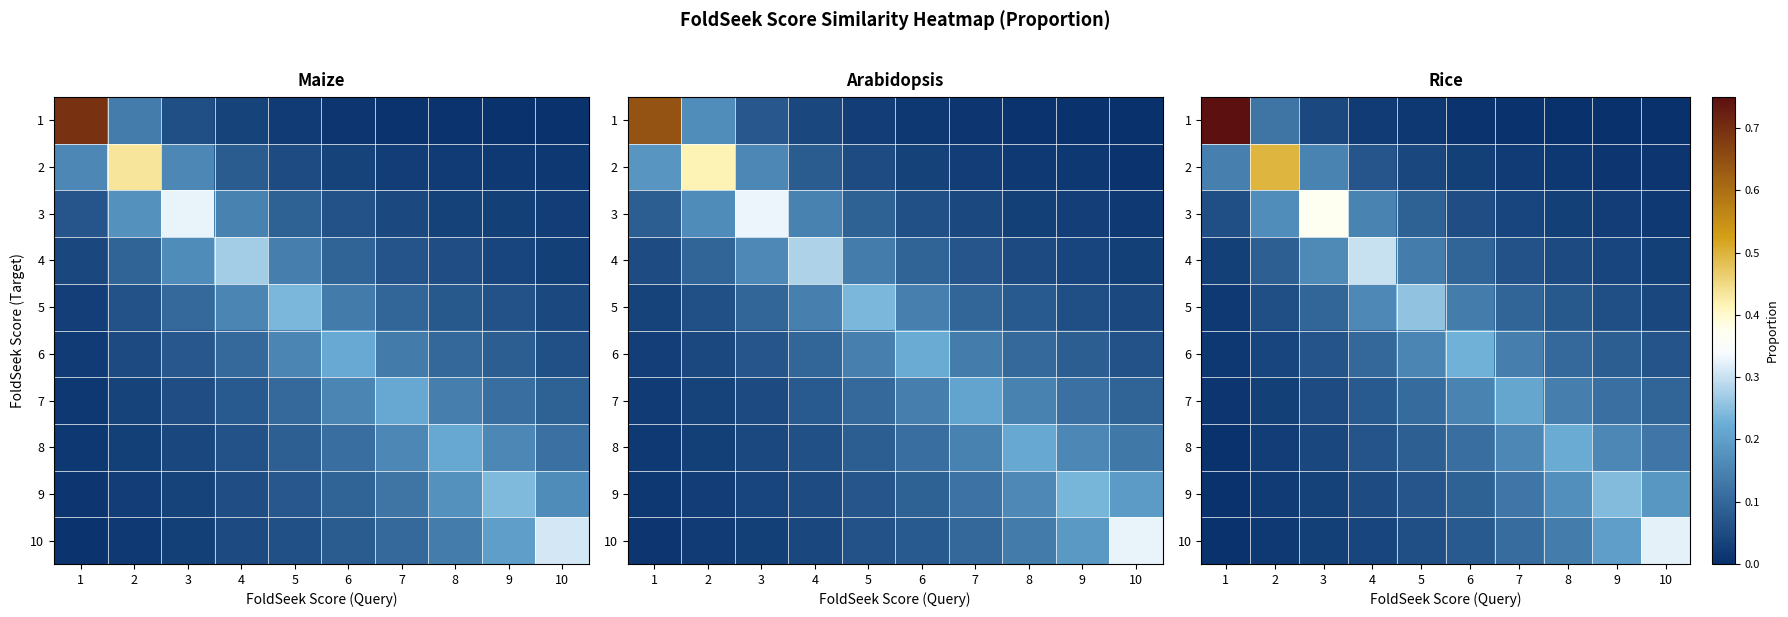

The value of 9 at 1 is 0.0. True or false?

True